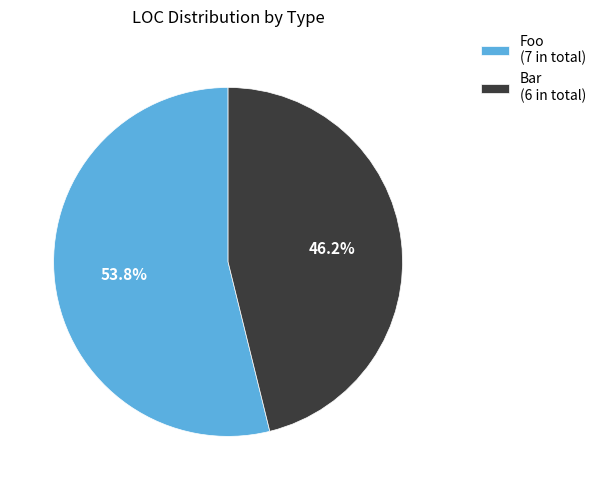

How many segments does this pie chart have?

2